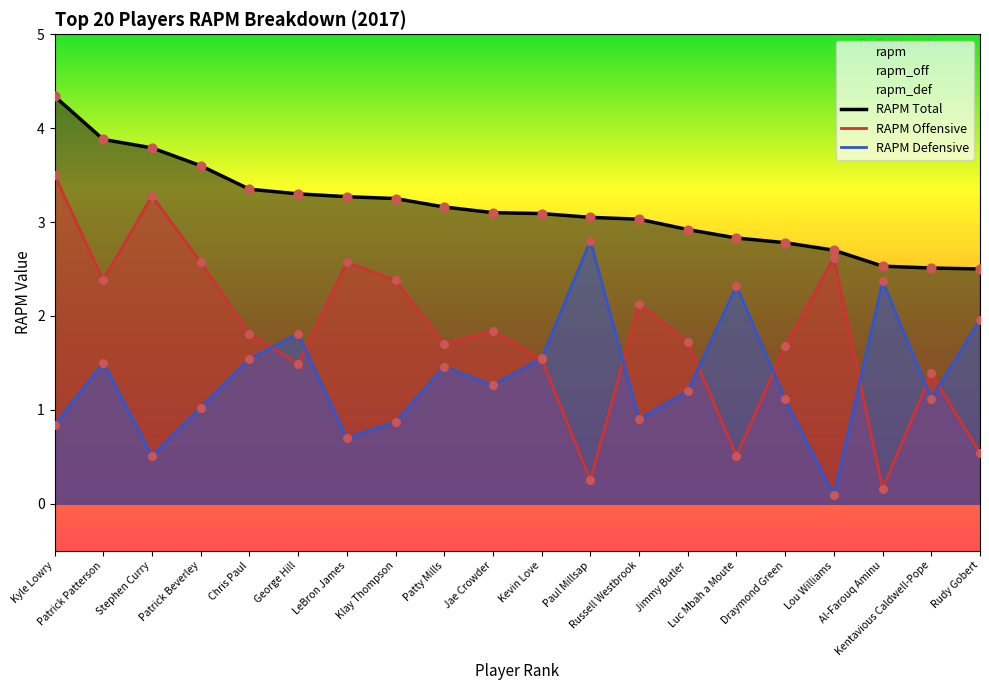

Is the value of rapm_off at Jae Crowder greater than the value of rapm at Al-Farouq Aminu?

No